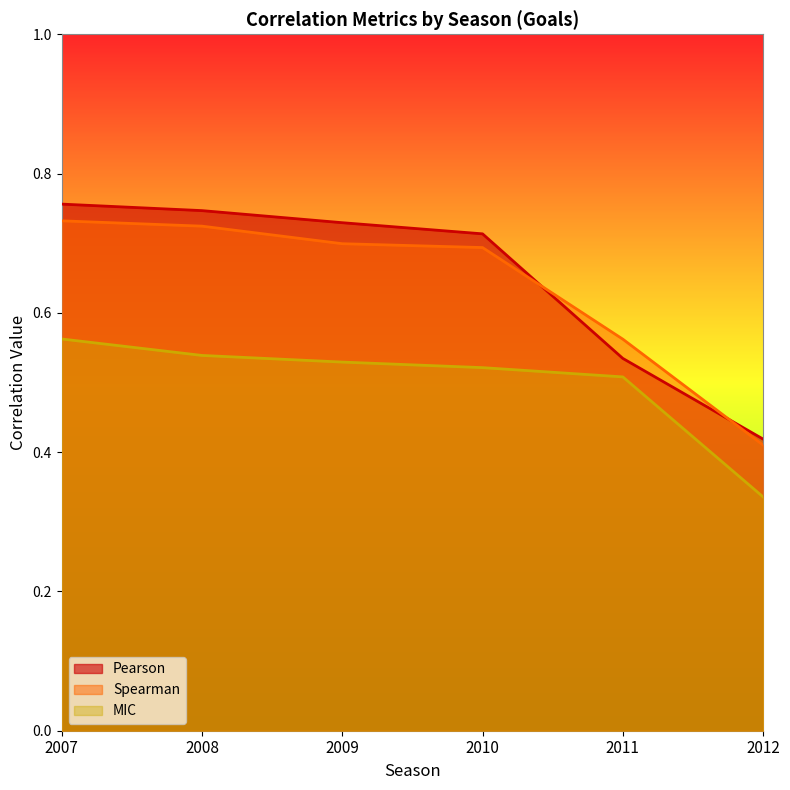

What are all the series names shown in the legend?

Pearson, Spearman, MIC